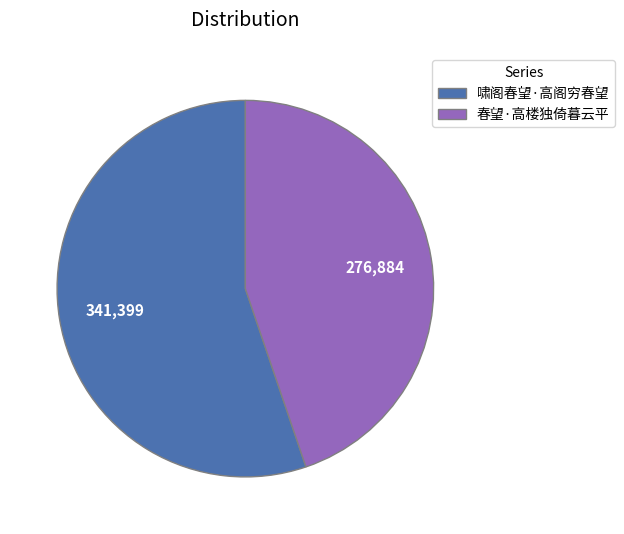

The 春望·高楼独倚暮云平 slice represents 35% of the pie. True or false?

False